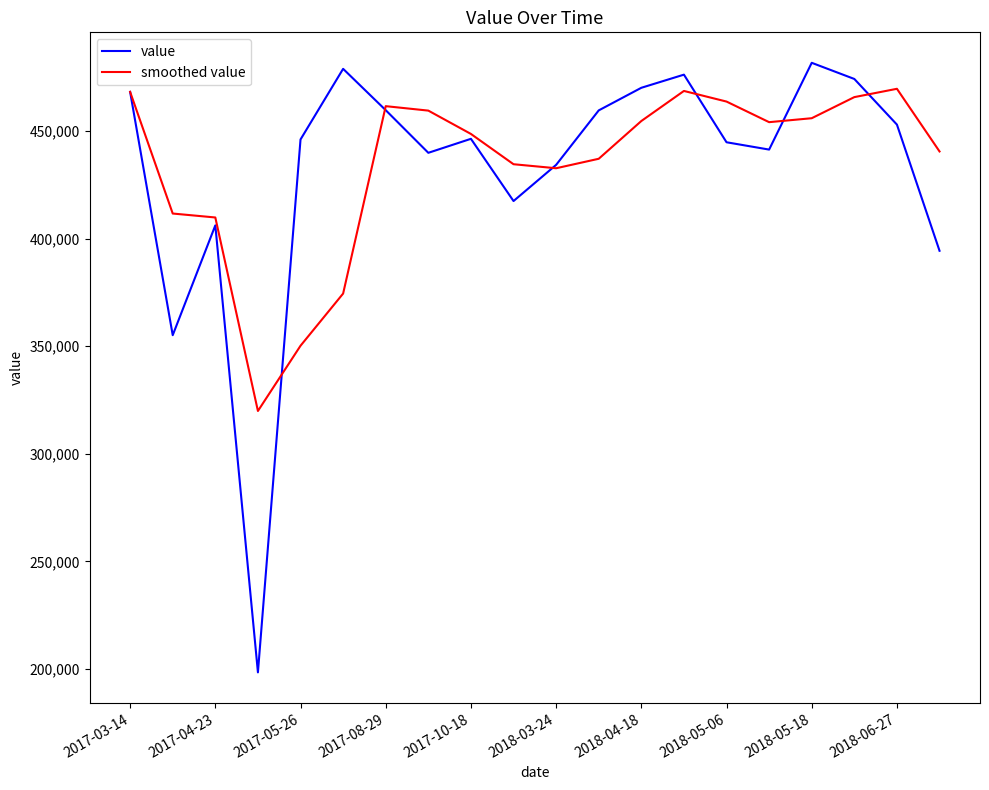

Which series has the largest range (max minus min)?

value